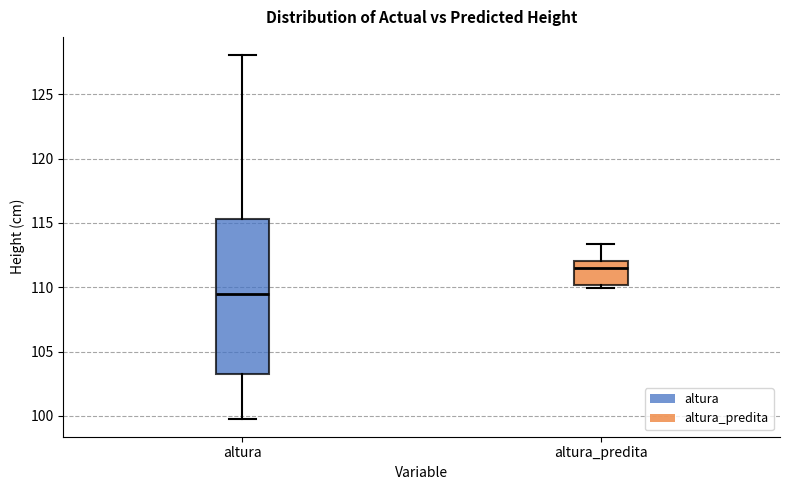

Reading left to right, transcribe this box plot: for each box, give where its median line is, the range the box spans, and where its two whiskers end, as read against the y-axis. The values are not printed on the chart, so give them approximately, as read against the axis.

altura: median 109.5, box 103.5 to 115.5, whiskers 100.0 to 128.0
altura_predita: median 111.5, box 110.0 to 112.0, whiskers 110.0 (just below the box's lower edge) to 113.5